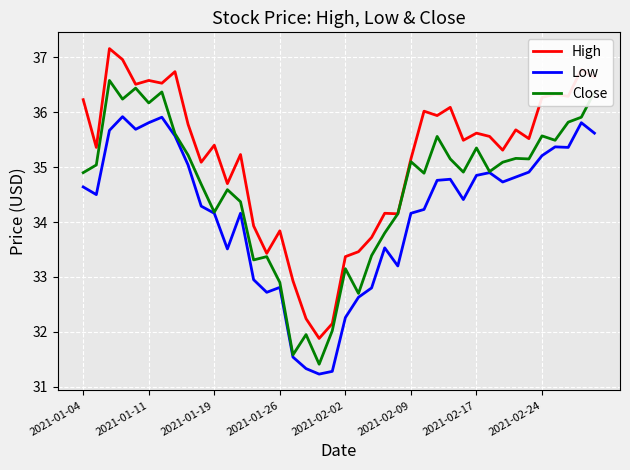

Which series has the largest range (max minus min)?

High